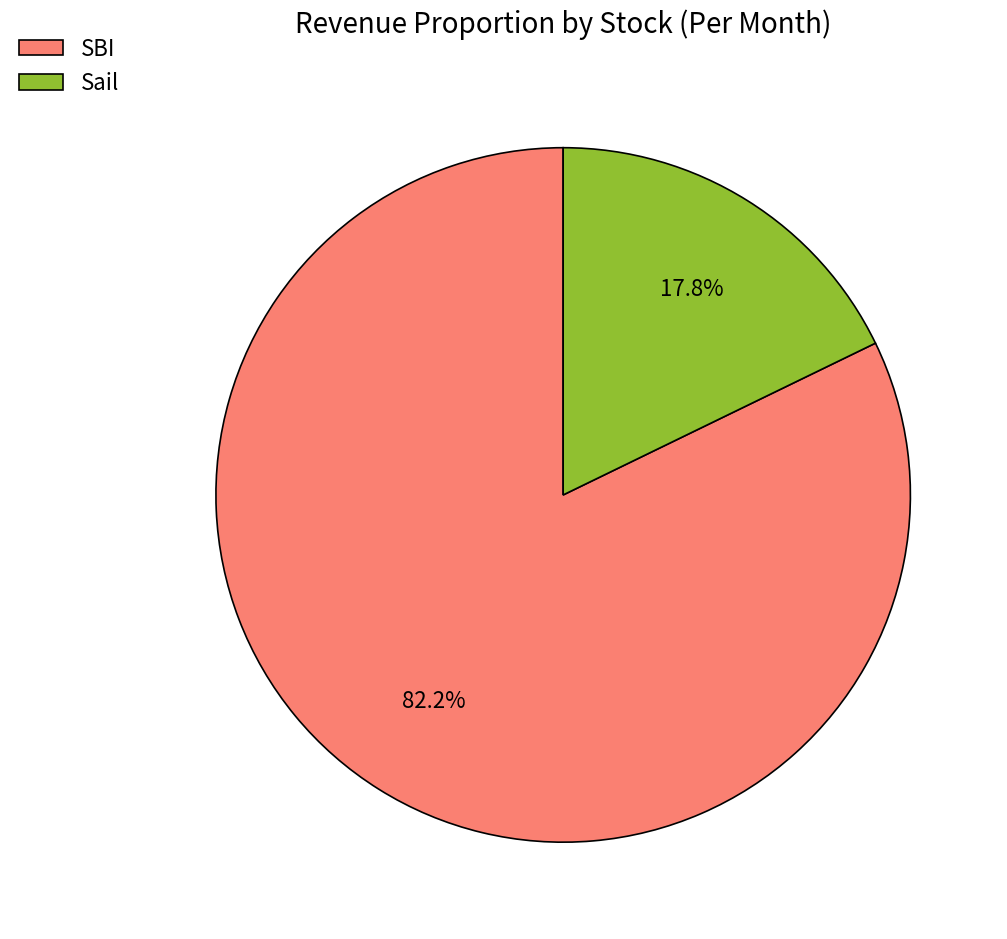

To the nearest percent, what is the difference between the largest and smallest slice percentages?

64%